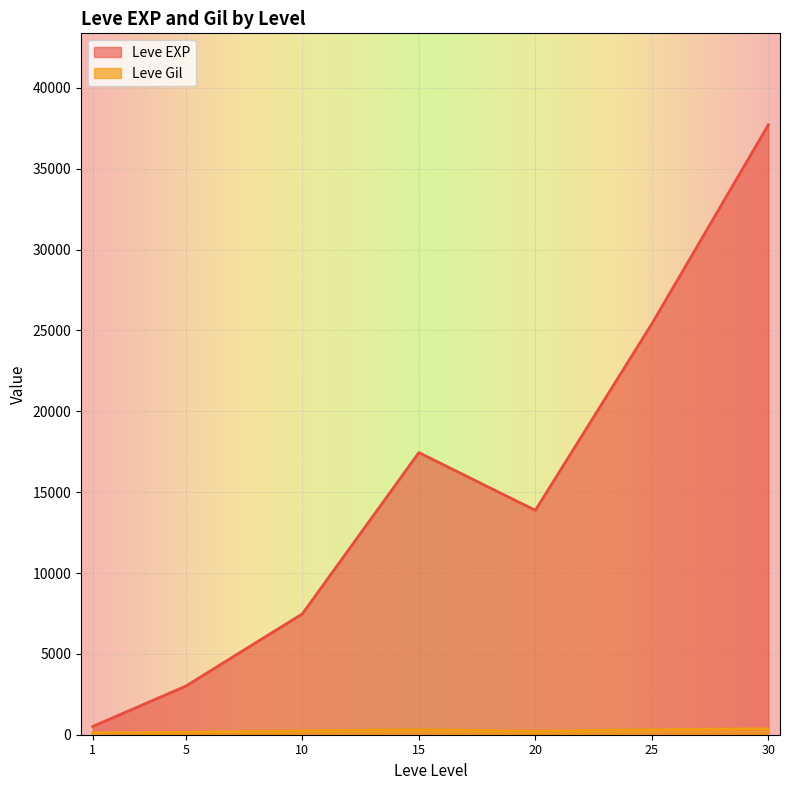

In Leve EXP, how many points are higher than both neighbors (excluding endpoints)?

1